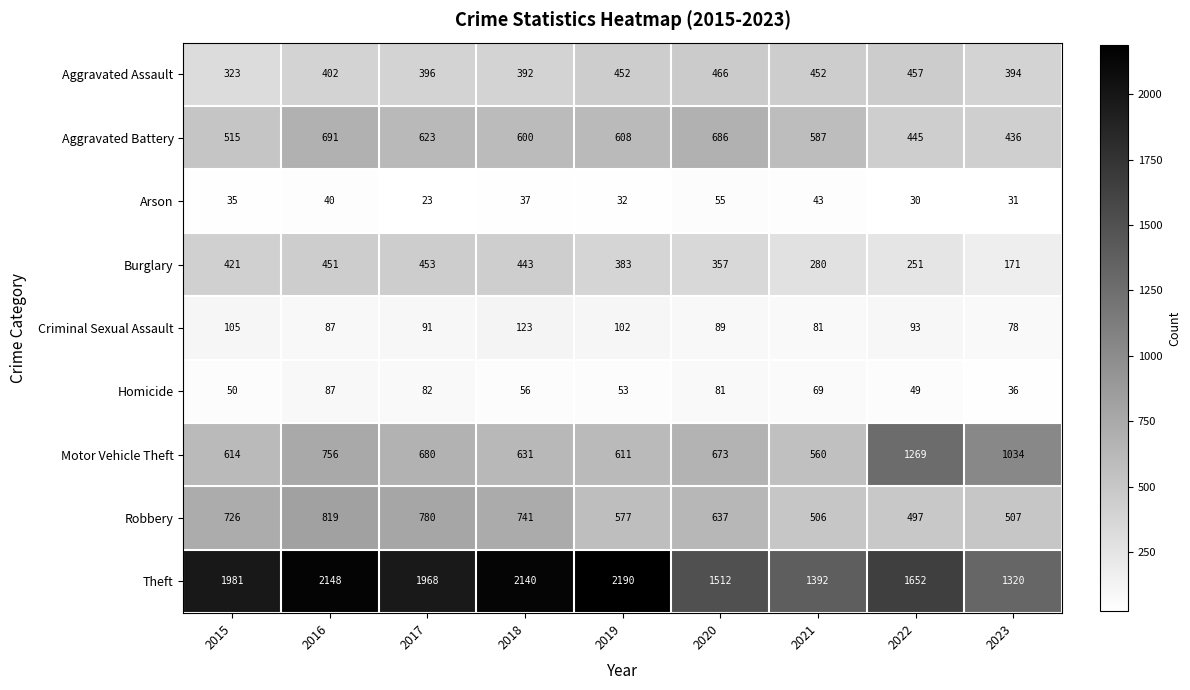

What is the difference between the highest and lowest values at 2022?

1622